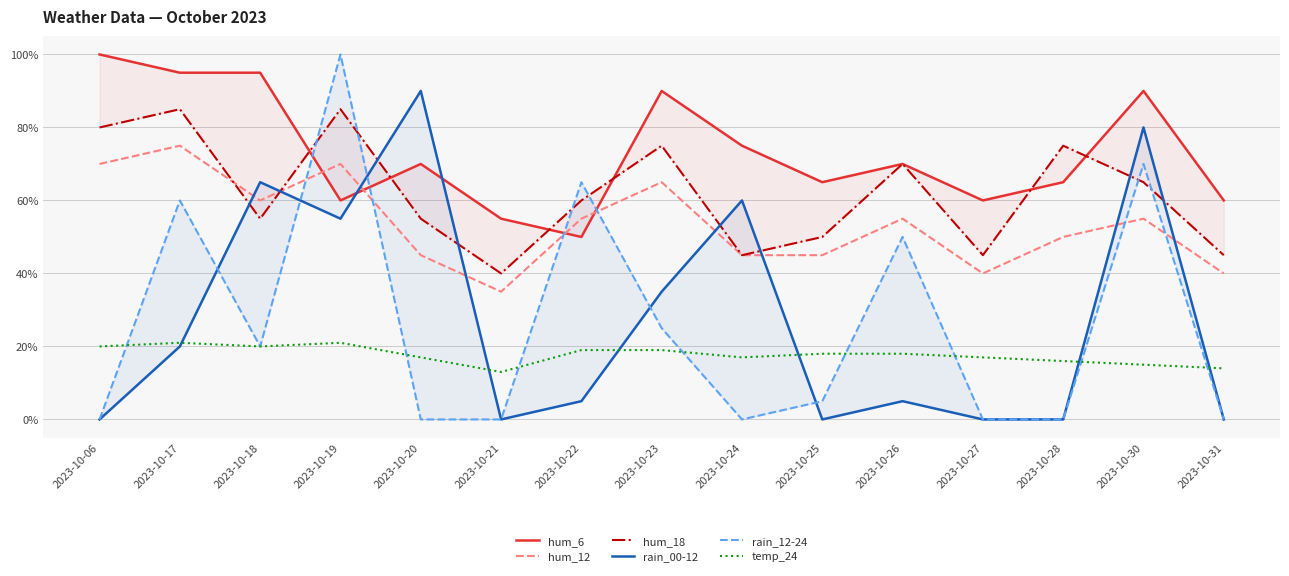

At how many categories does at least one series exceed 72?

9